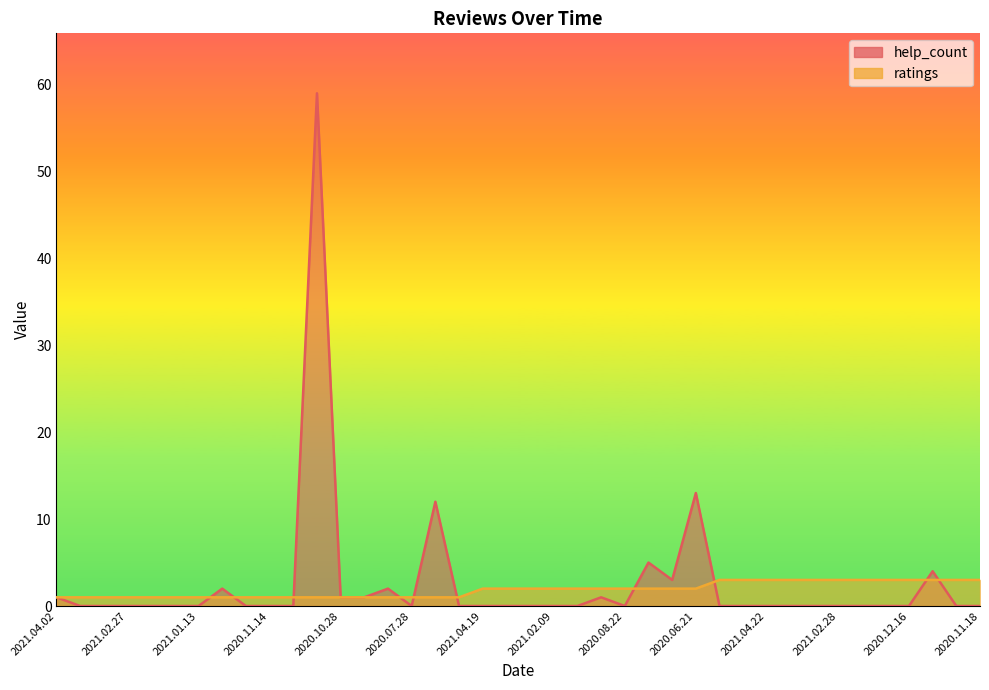

Which series ends up on top after the final intersection of help_count and ratings?

ratings